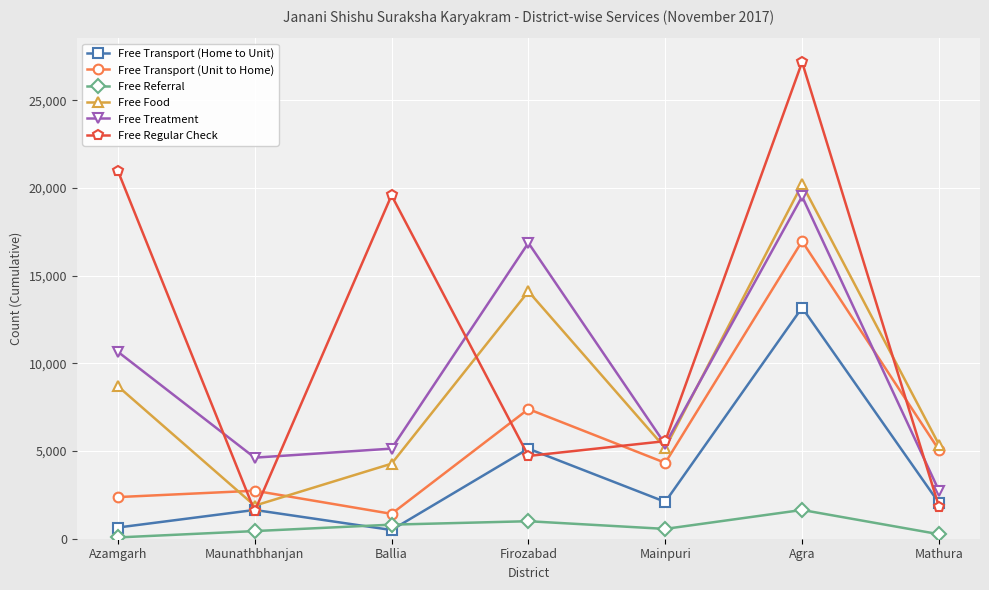

At which category does Free Regular Check reach its first local valley?

Maunathbhanjan